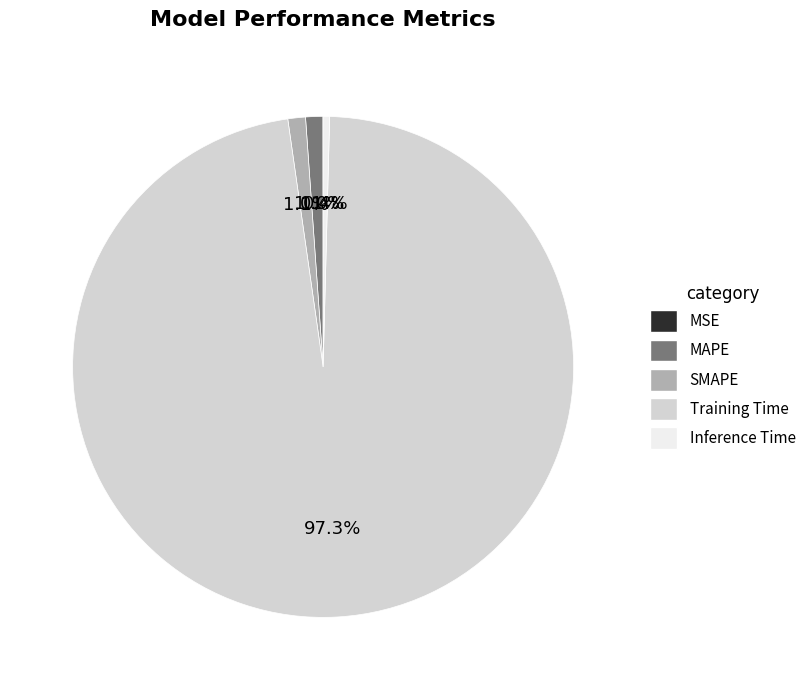

To the nearest percent, what is the combined percentage of Training Time and SMAPE?

98%